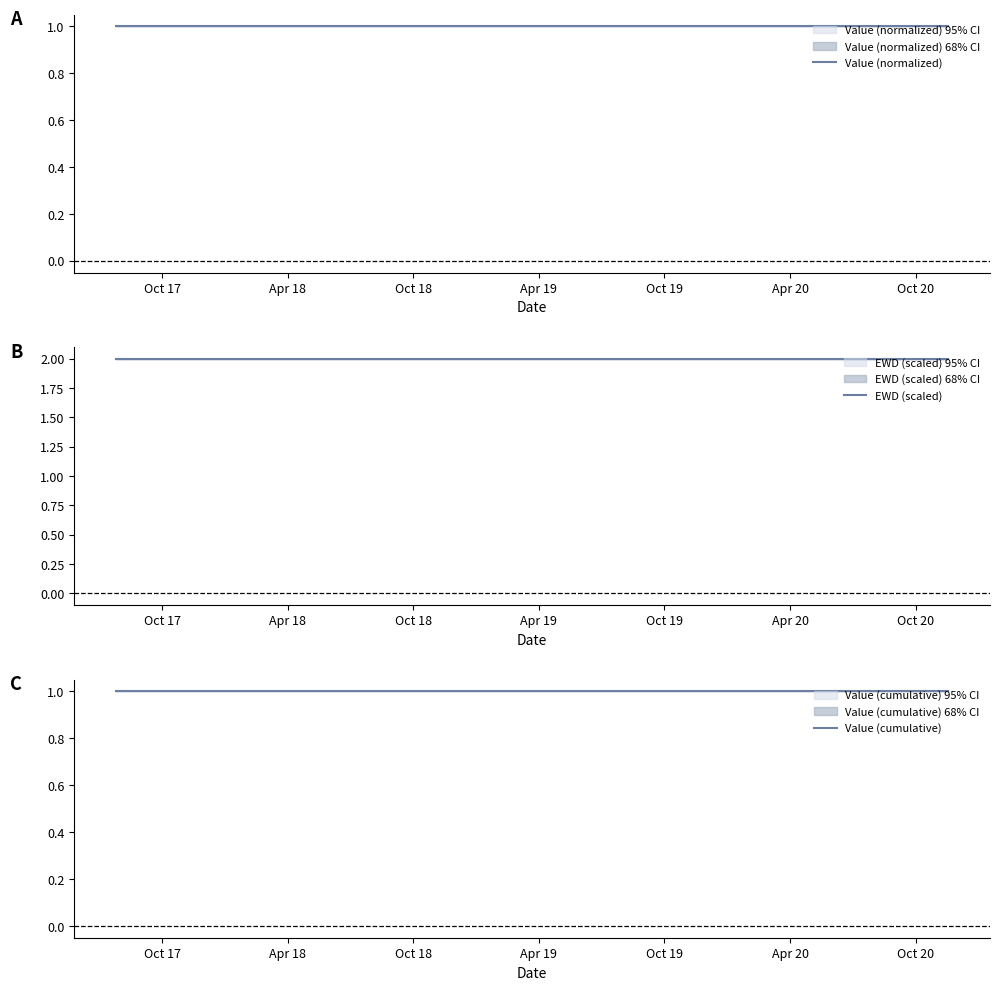

At which category is the sum across all series the highest?

Oct 17